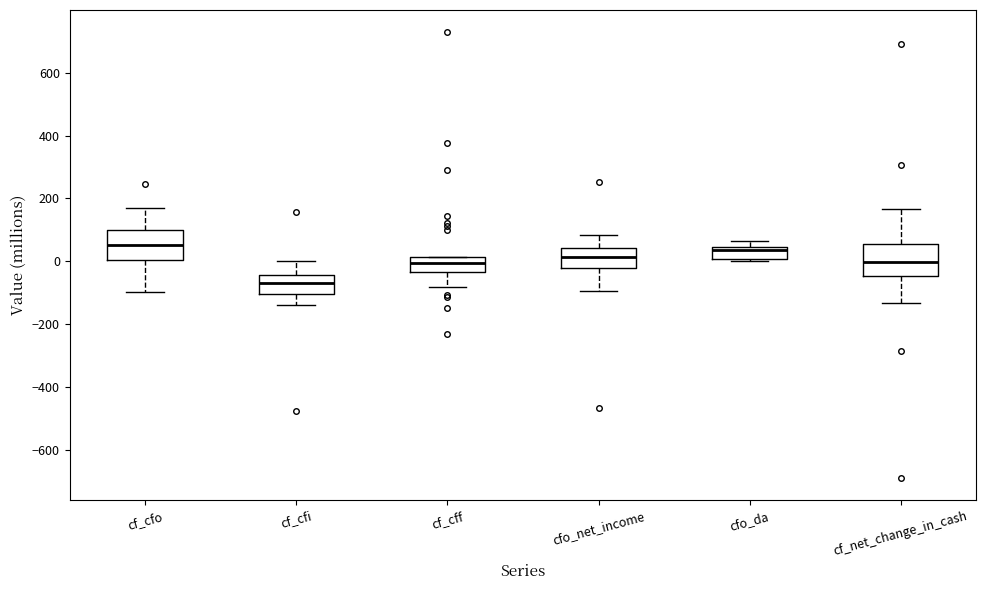

Where does the median line of the box for cf_cff sit on the y-axis? The values are not printed on the chart, so give them approximately, as read against the axis.

0